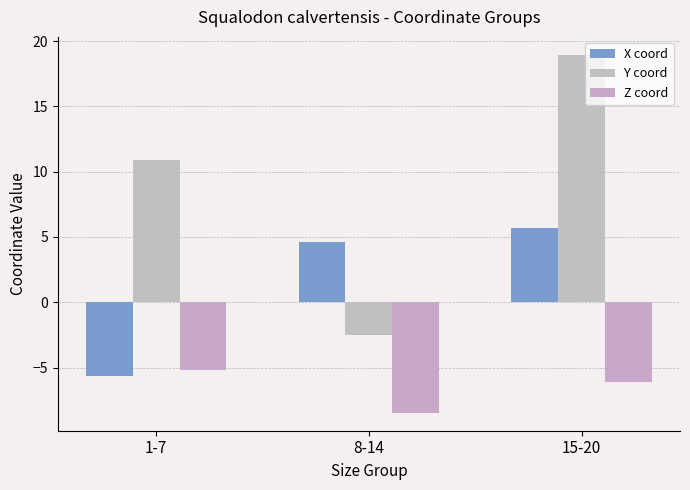

Which series has the widest spread of values?

Y coord